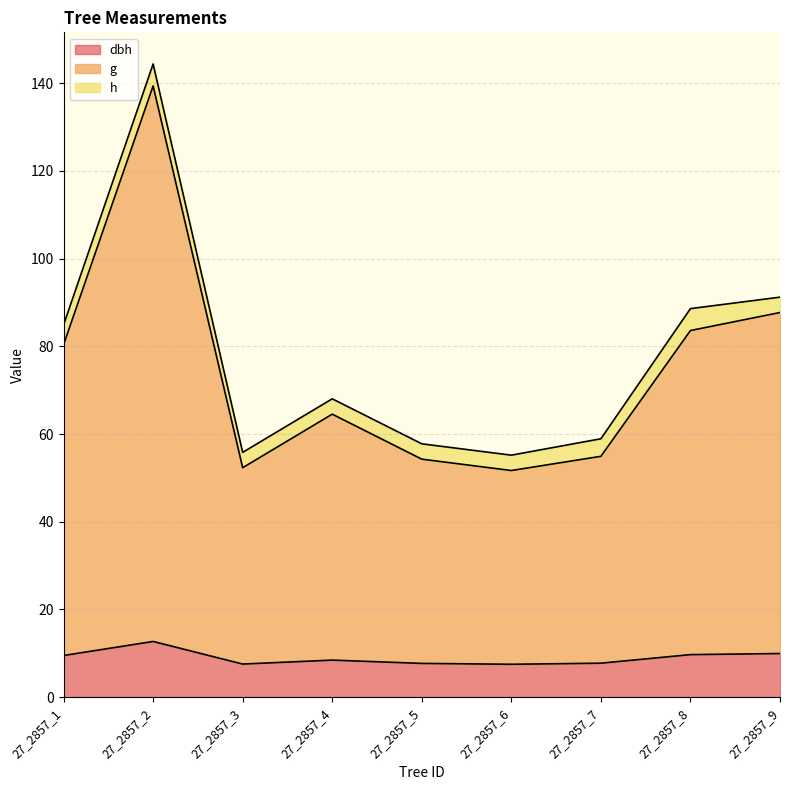

Which category has the highest value in the g series?

27_2857_2